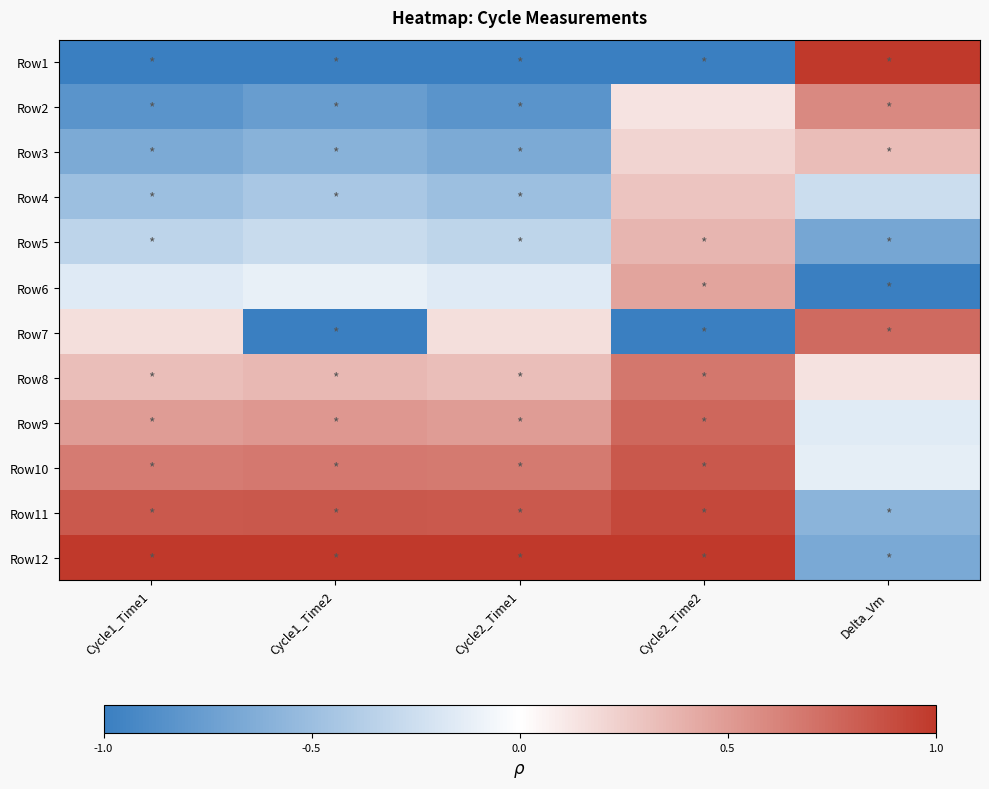

At which category is the sum across all series the highest?

Cycle2_Time2